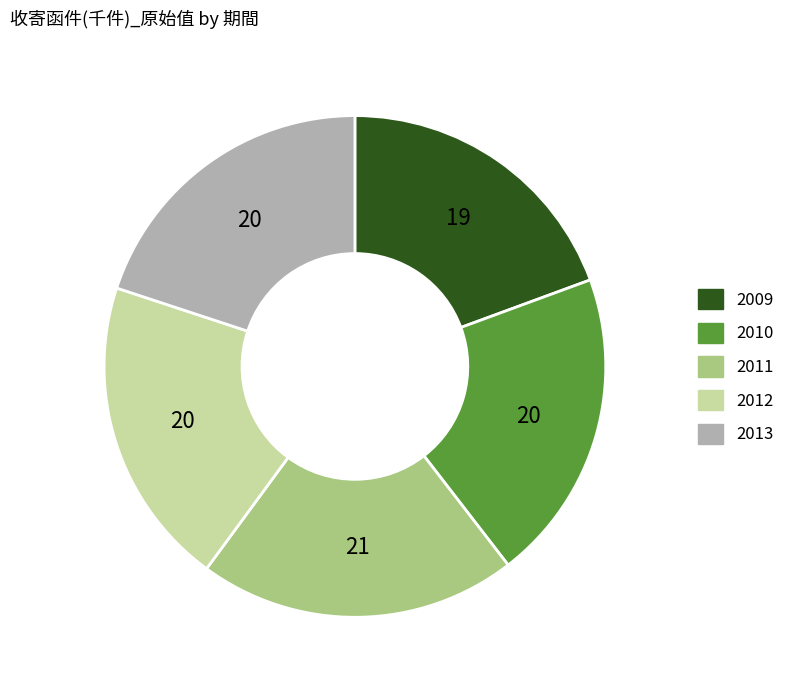

Approximately how many times larger is the value at 2012 compared to 2009?

1.0